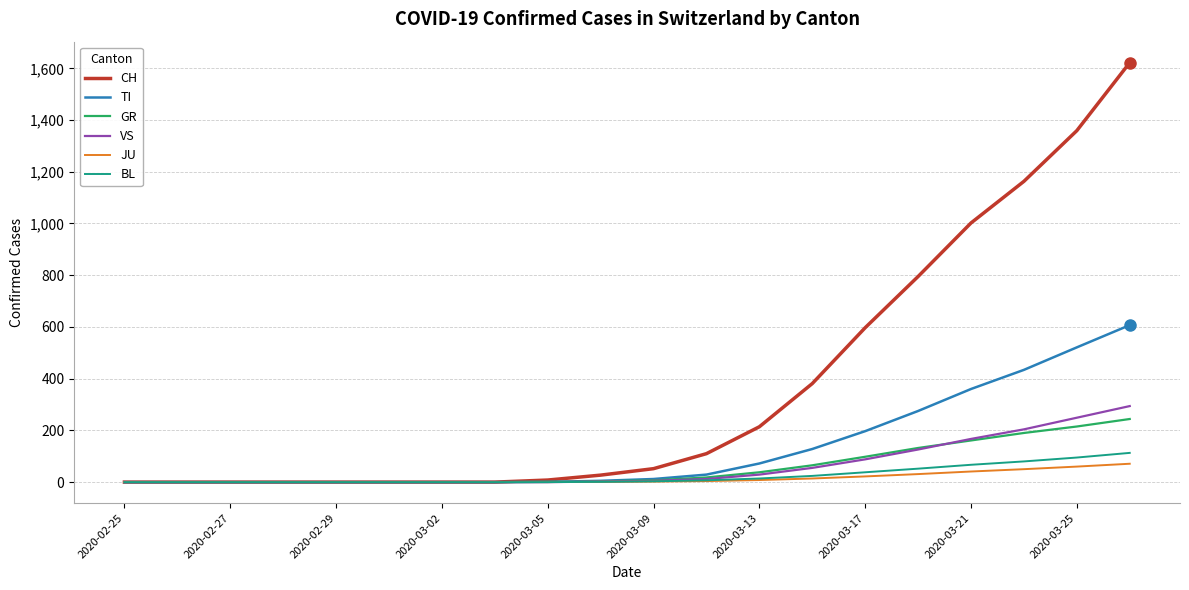

Which series has the widest spread of values?

CH